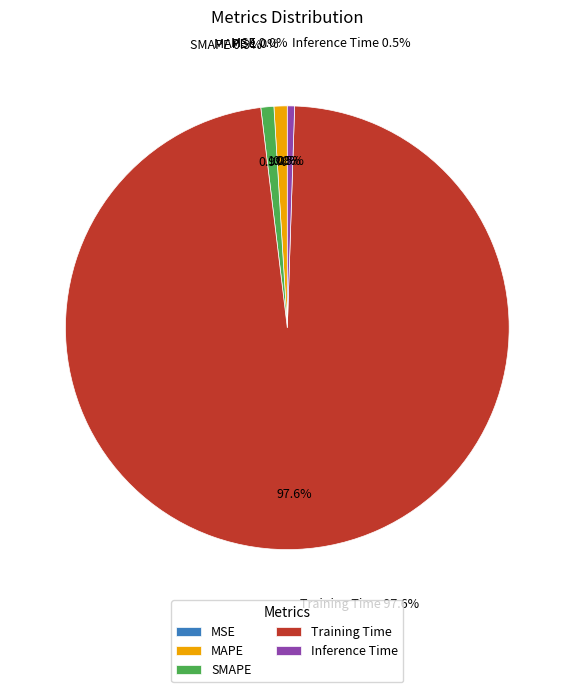

The Training Time slice represents 98% of the pie. True or false?

True